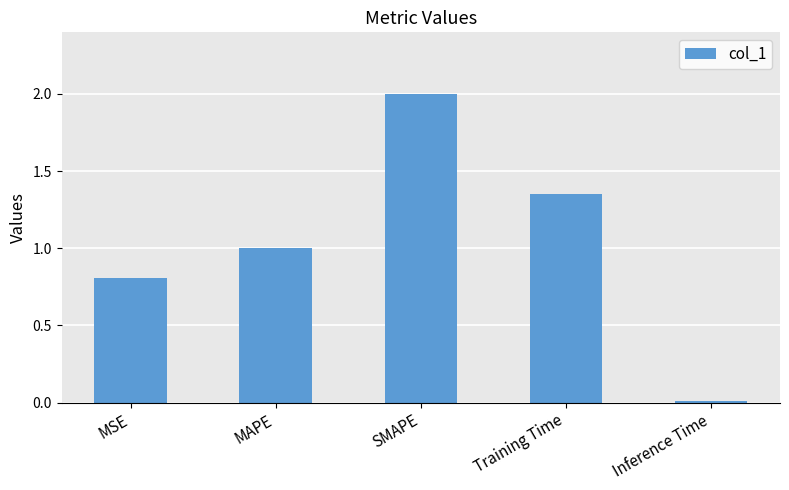

Which label corresponds to the largest value in the chart?

SMAPE